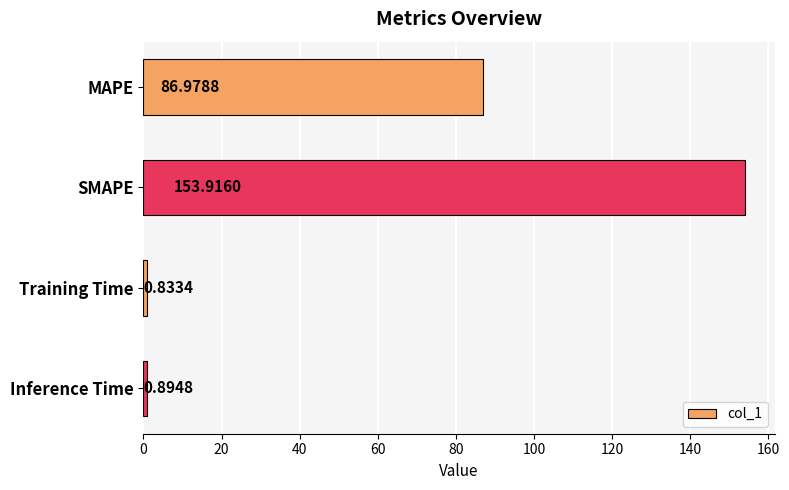

Rank the categories by value from lowest to highest.

Training Time, Inference Time, MAPE, SMAPE